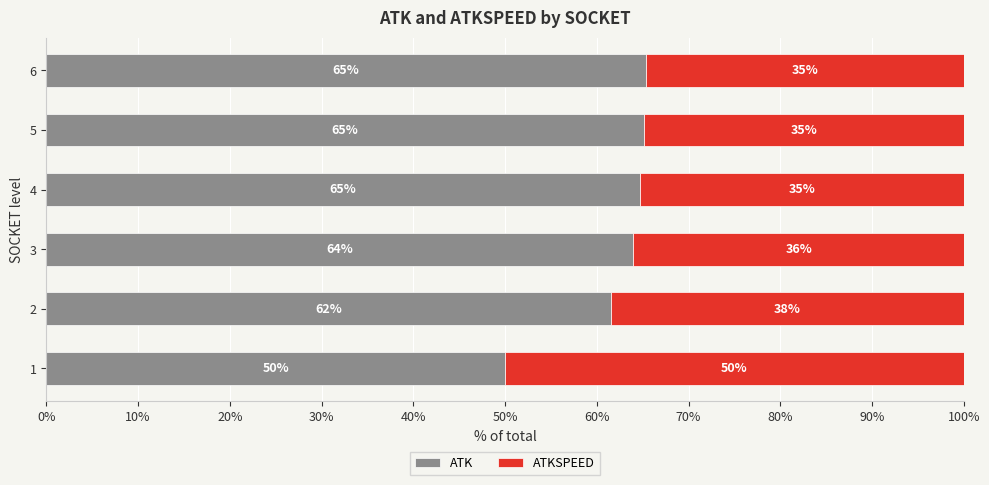

Is it true that ATK equals 83.5 at 1?

False